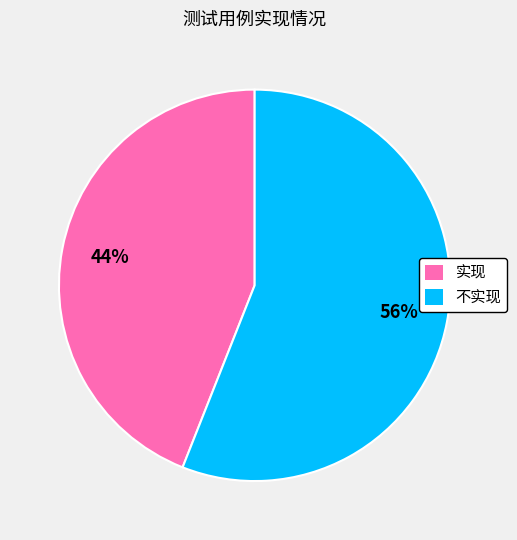

Rank the categories by value from highest to lowest.

不实现, 实现